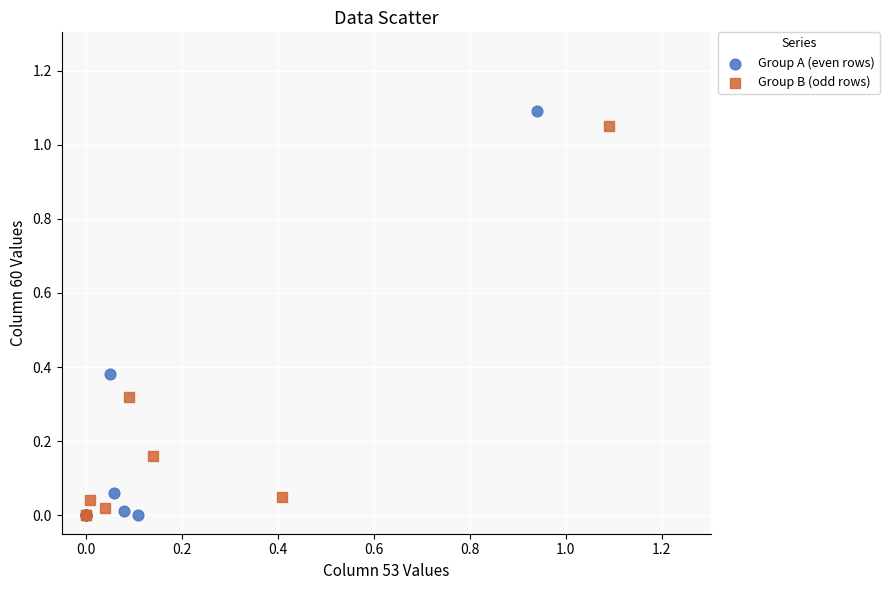

Which series reaches the maximum Y coordinate?

Group A (even rows)